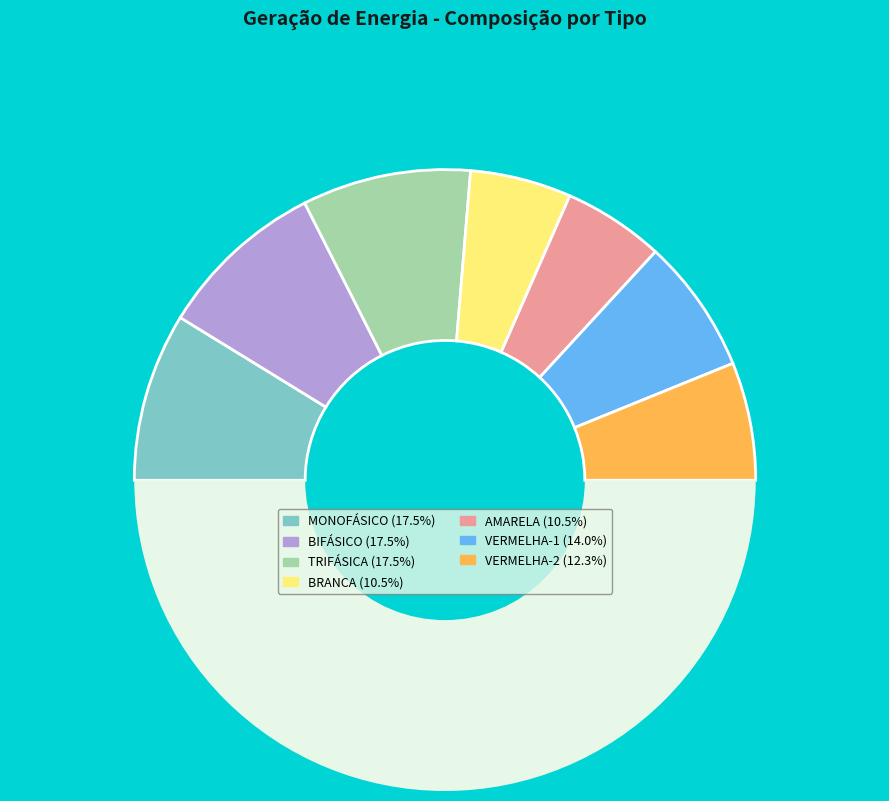

Count the number of slices in the pie.

8